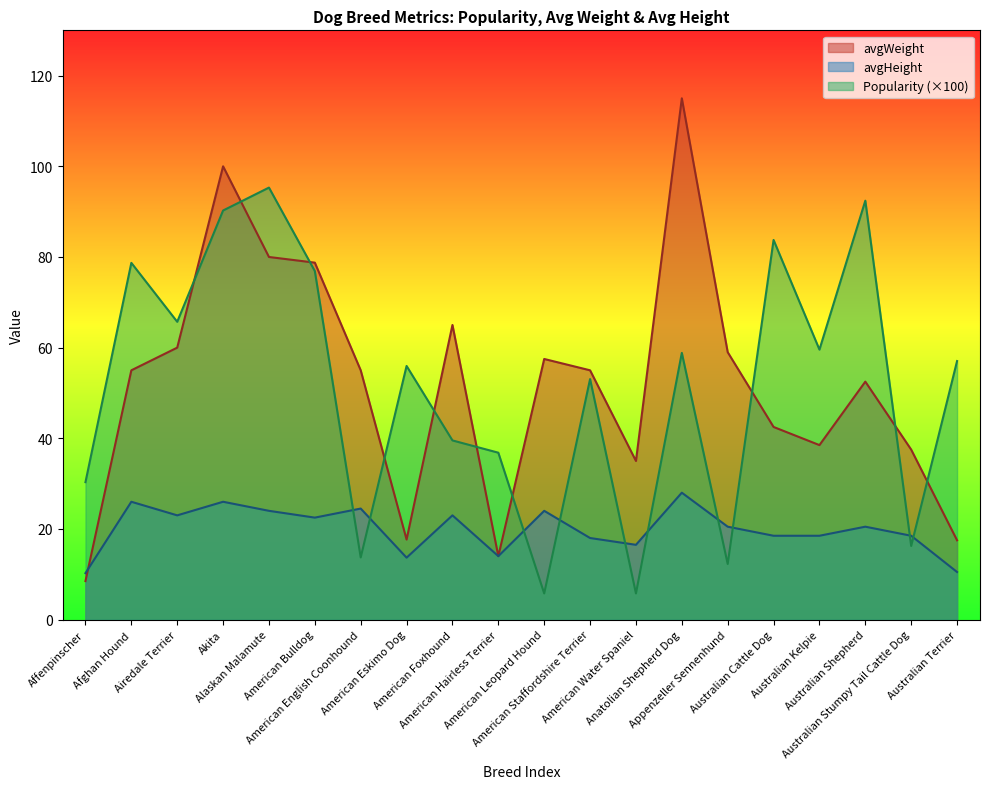

After their last crossing, which series has the higher values: avgHeight or avgWeight?

avgWeight